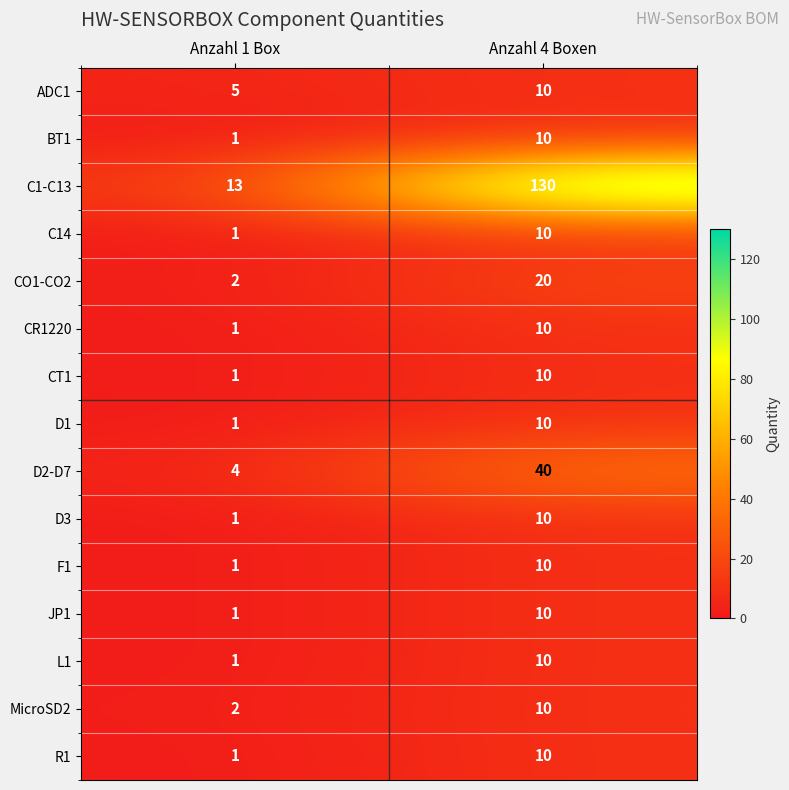

What is the approximate value of D1 at Anzahl 4 Boxen?

10